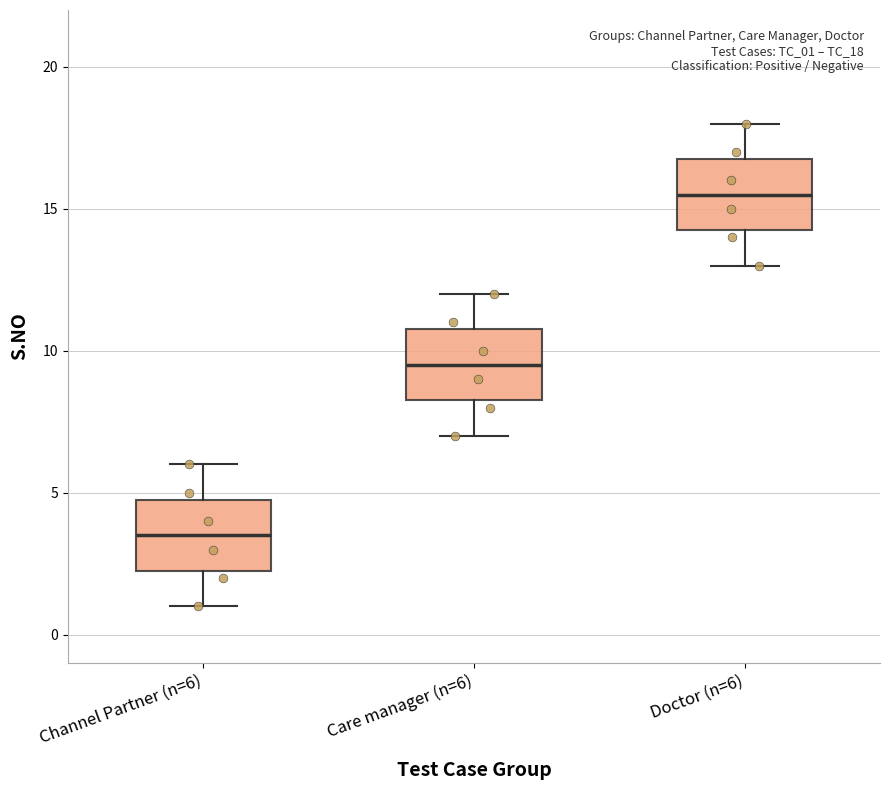

Reading left to right, read every box against the y-axis: the position of its median line, the range the box covers, and the ends of its whiskers. The values are not printed on the chart, so give them approximately, as read against the axis.

Channel Partner (n=6): median 3.5, box 2.5 to 5.0, whiskers 1.0 to 6.0
Care manager (n=6): median 9.5, box 8.5 to 11.0, whiskers 7.0 to 12.0
Doctor (n=6): median 15.5, box 14.5 to 17.0, whiskers 13.0 to 18.0